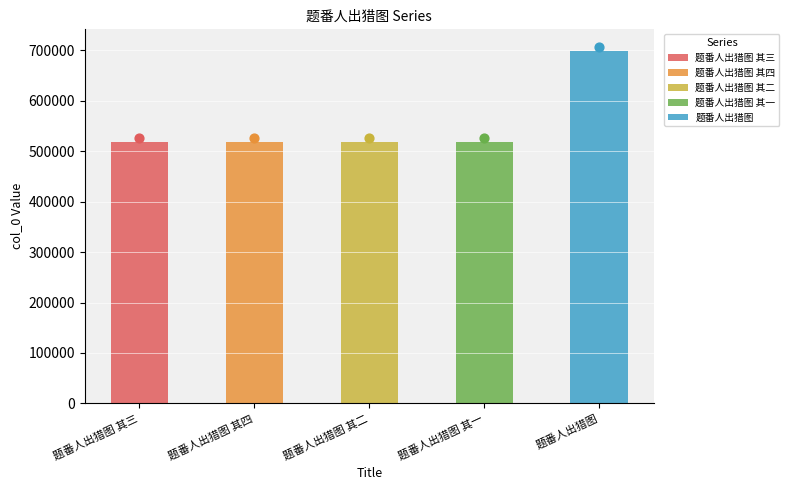

What is the change in value from 题番人出猎图 其四 to 题番人出猎图 其二?

-2